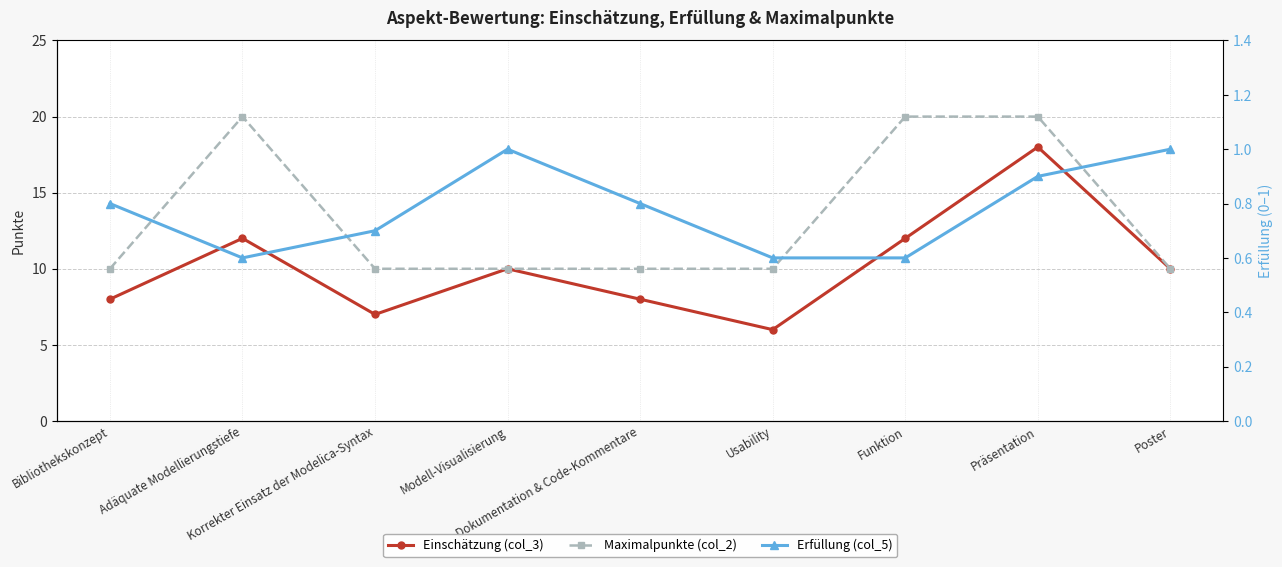

Reading left to right, transcribe all the data shown in this chart.

Einschätzung (col_3): Bibliothekskonzept=8.0	Adäquate Modellierungstiefe=12.0	Korrekter Einsatz der Modelica-Syntax=7.0	Modell-Visualisierung=10.0	Dokumentation & Code-Kommentare=8.0	Usability=6.0	Funktion=12.0	Präsentation=18.0	Poster=10.0
Maximalpunkte (col_2): Bibliothekskonzept=10.0	Adäquate Modellierungstiefe=20.0	Korrekter Einsatz der Modelica-Syntax=10.0	Modell-Visualisierung=10.0	Dokumentation & Code-Kommentare=10.0	Usability=10.0	Funktion=20.0	Präsentation=20.0	Poster=10.0
Erfüllung (col_5): Bibliothekskonzept=0.8	Adäquate Modellierungstiefe=0.6	Korrekter Einsatz der Modelica-Syntax=0.7	Modell-Visualisierung=1.0	Dokumentation & Code-Kommentare=0.8	Usability=0.6	Funktion=0.6	Präsentation=0.9	Poster=1.0